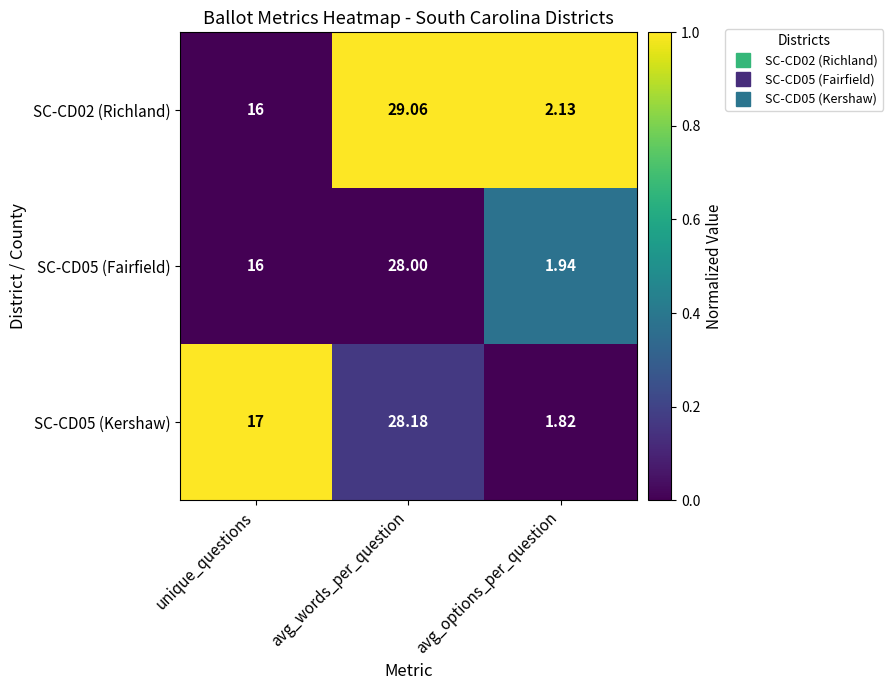

Which category has the highest value in the SC-CD05 (Fairfield) series?

avg_words_per_question